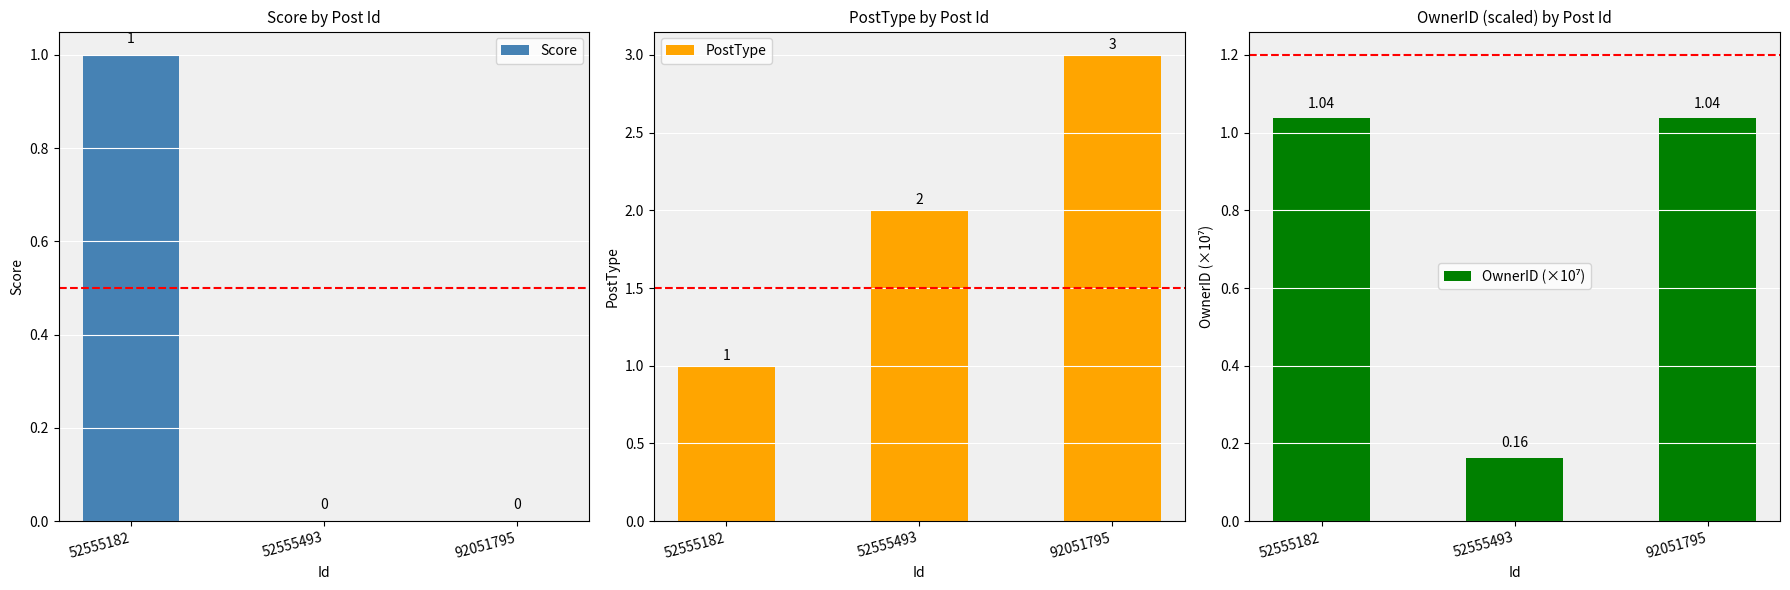

The value of Score at 92051795 is -0.6. True or false?

False